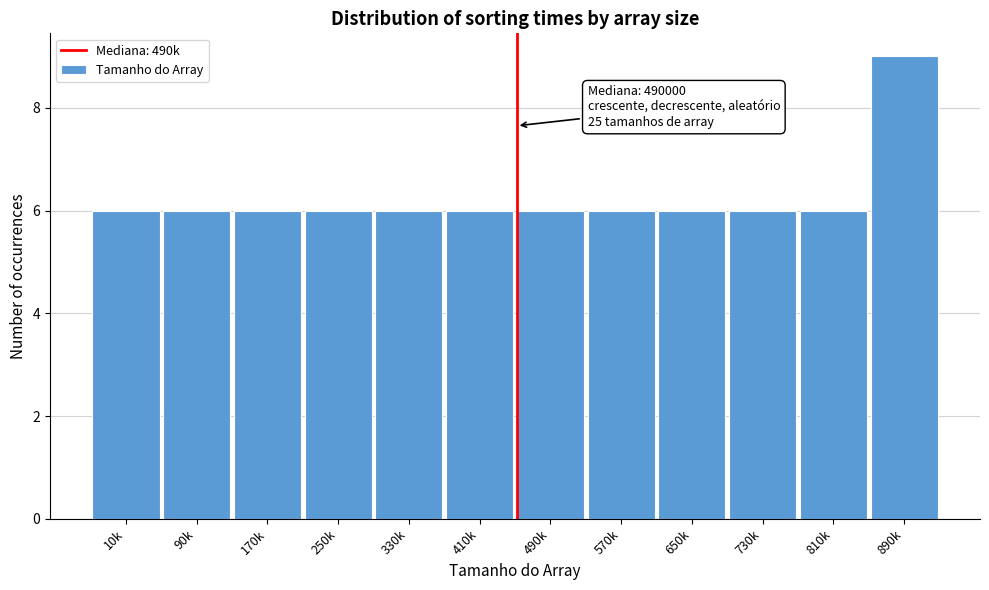

Reading right to left, list all the values displayed in this chart.

890k=9	810k=6	730k=6	650k=6	570k=6	490k=6	410k=6	330k=6	250k=6	170k=6	90k=6	10k=6